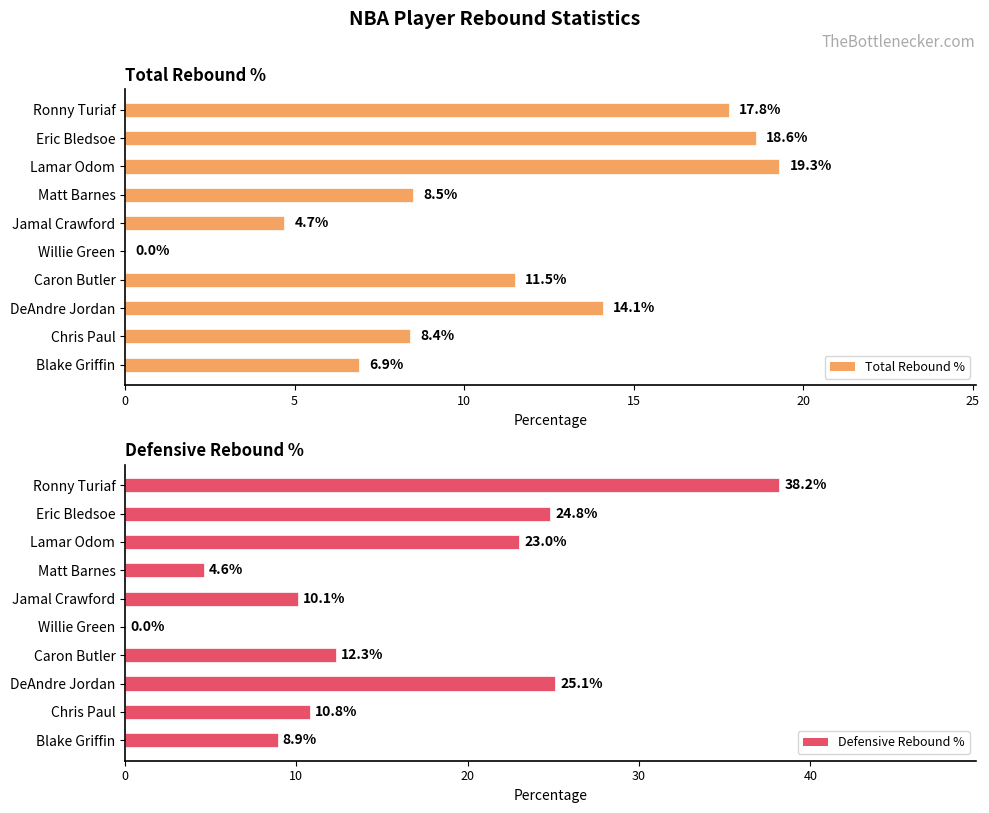

Which category has the highest value in the Total Rebound % series?

Lamar Odom